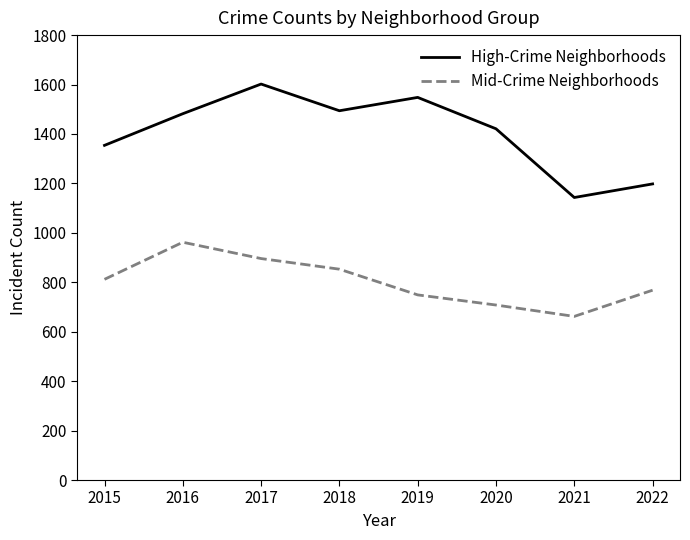

Where is the first local maximum for High-Crime Neighborhoods?

2017